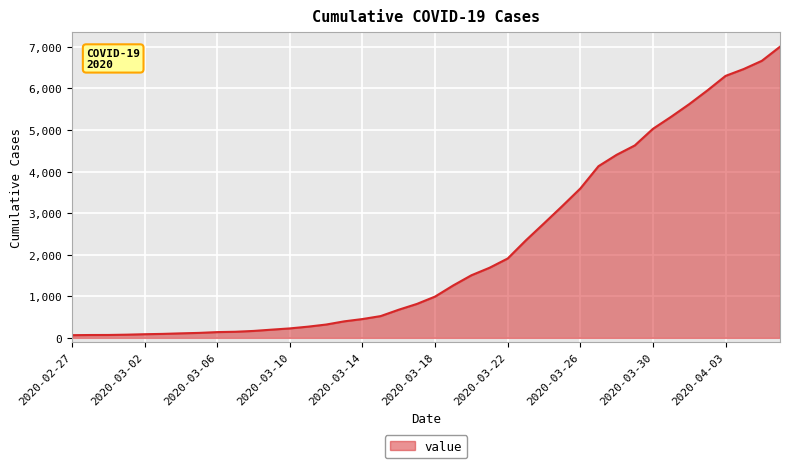

What is the sum of all values?

85740